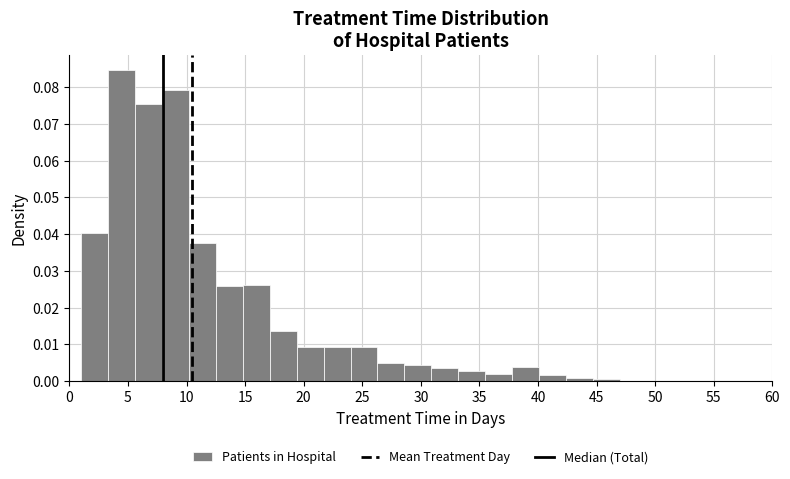

Reading left to right, transcribe this chart: for each bar, give the range it covers on the x-axis and its height. Neither the bar edges nor the heights are printed on the chart, so give them approximately, as read against the axes.

1.0 to 3.3: 0.040
3.3 to 5.6: 0.085
5.6 to 7.9: 0.075
7.9 to 10.2: 0.079
10.2 to 12.5: 0.038
12.5 to 14.8: 0.026
14.8 to 17.1: 0.026
17.1 to 19.4: 0.014
19.4 to 21.7: 0.009
21.7 to 24.0: 0.009
24.0 to 26.3: 0.009
26.3 to 28.6: 0.005
28.6 to 30.9: 0.004
30.9 to 33.2: 0.003
33.2 to 35.5: 0.003
35.5 to 37.8: 0.002
37.8 to 40.1: 0.004
40.1 to 42.4: 0.002
42.4 to 44.7: under 0.001
44.7 to 47.0: under 0.001